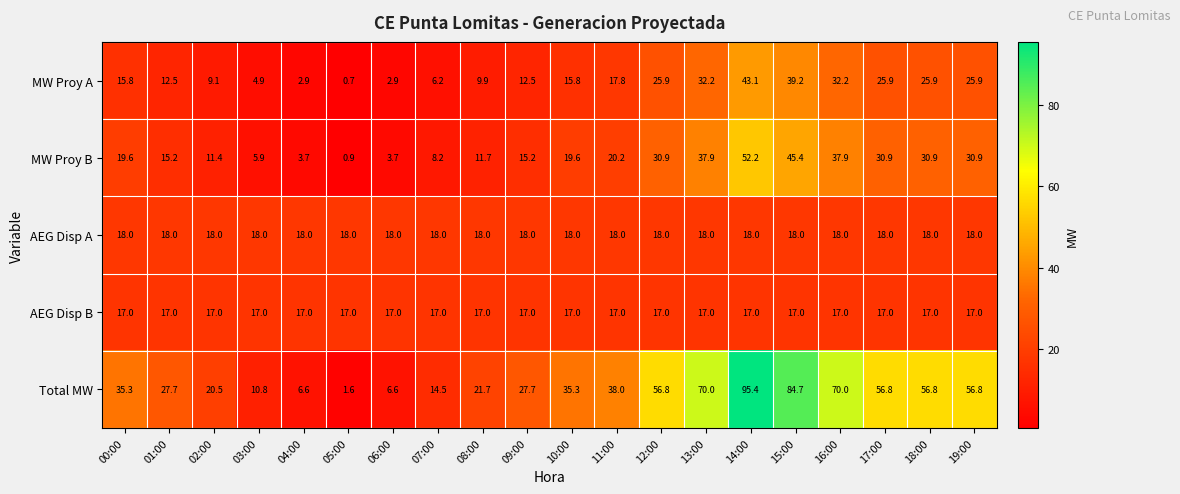

The MW Proy A series shows 43.6 at 16:00. True or false?

False